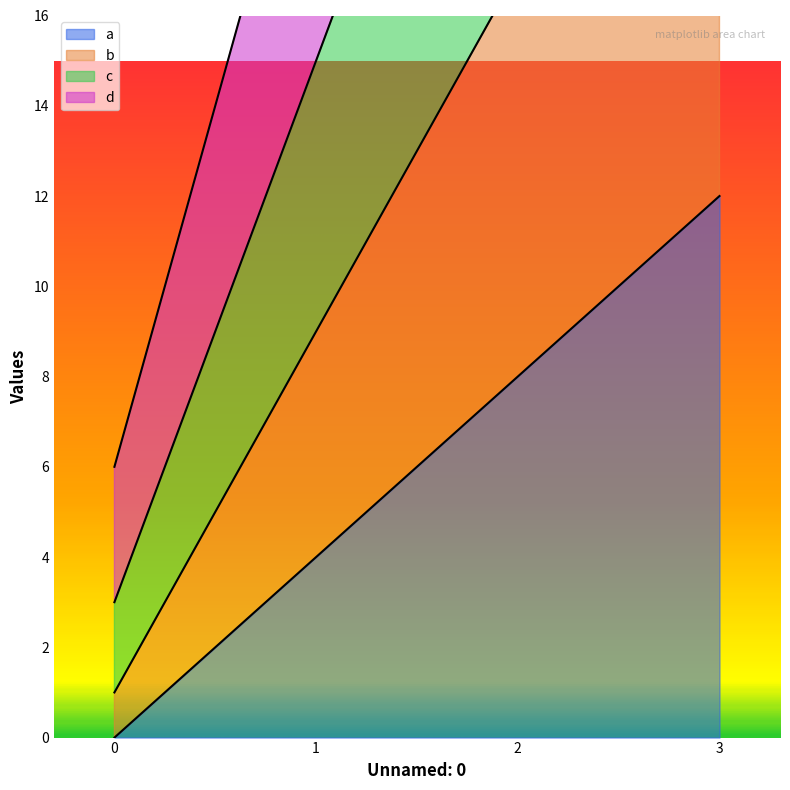

List the series in order of their peak value, lowest first.

a, b, c, d